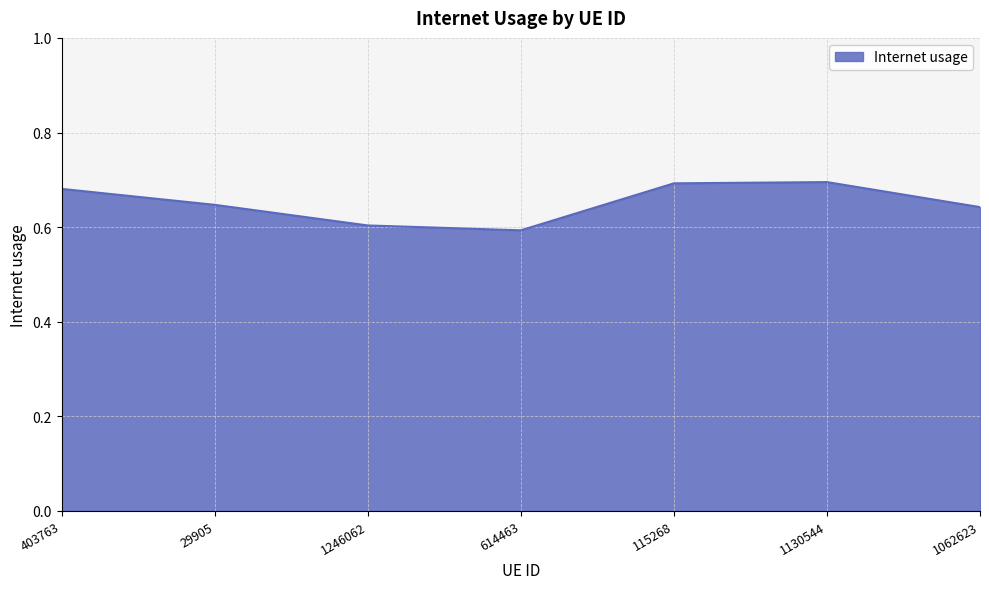

How many values are between 0 and 1?

7